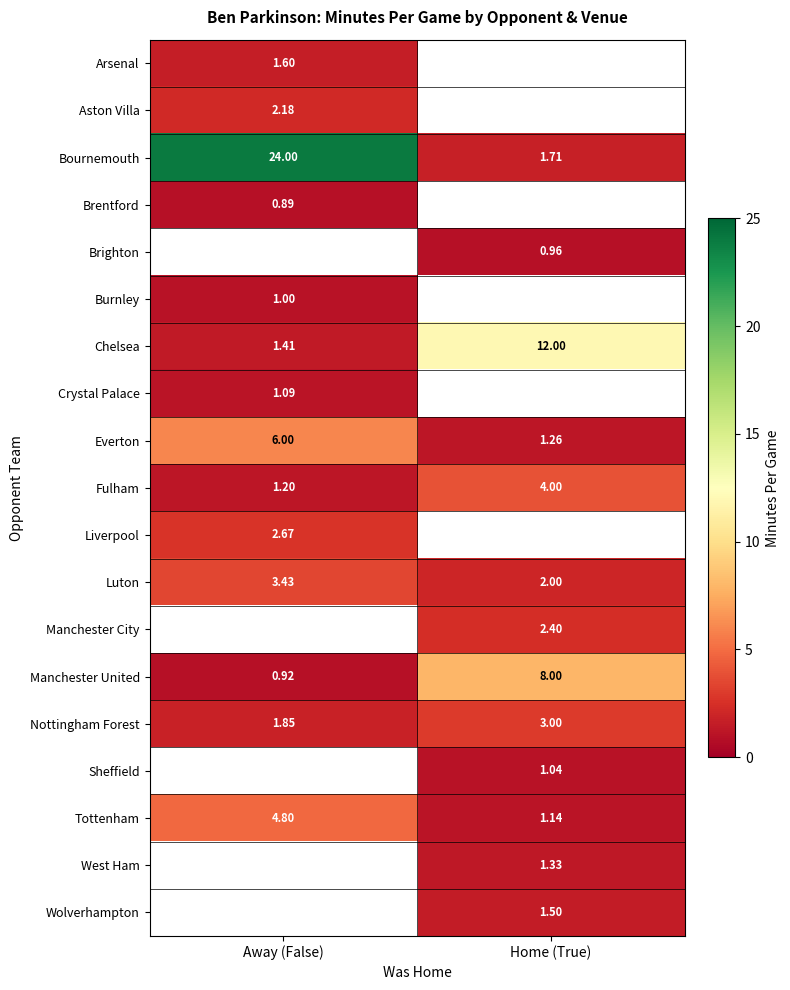

What is the smallest value displayed?

0.9